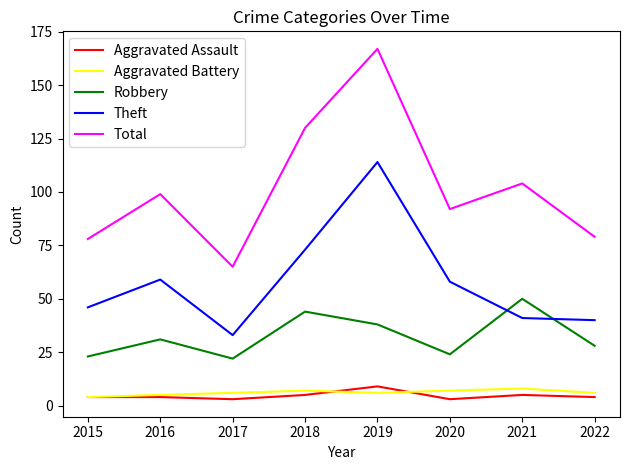

At which category is the sum across all series the highest?

2019